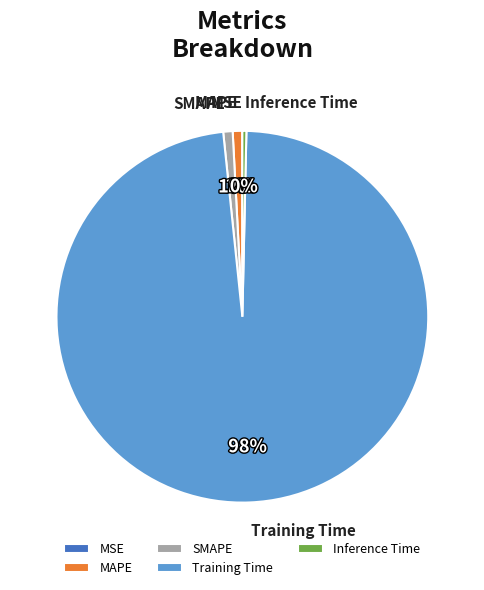

Combined, do Inference Time and SMAPE account for over 50%?

No